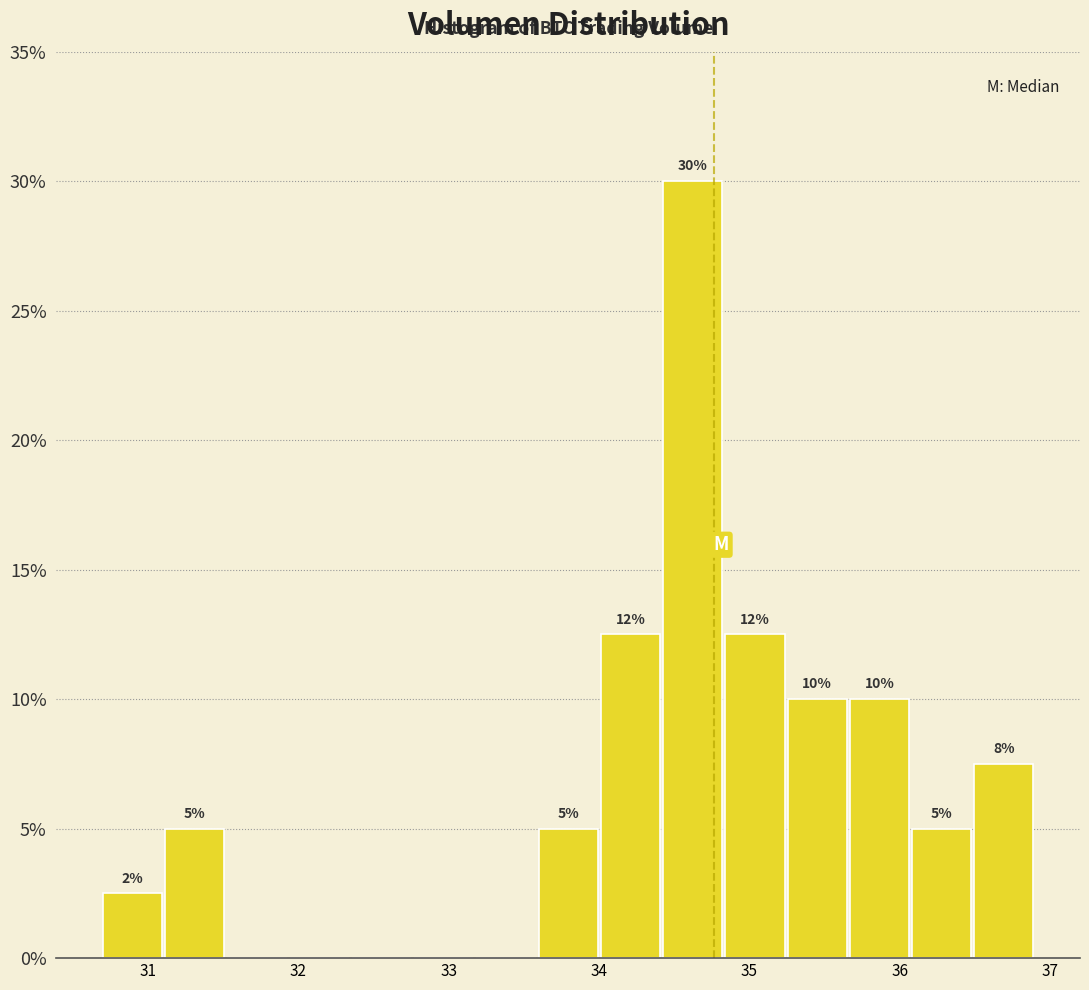

Over which range of the x-axis is the bar tallest?

34.4 to 34.8